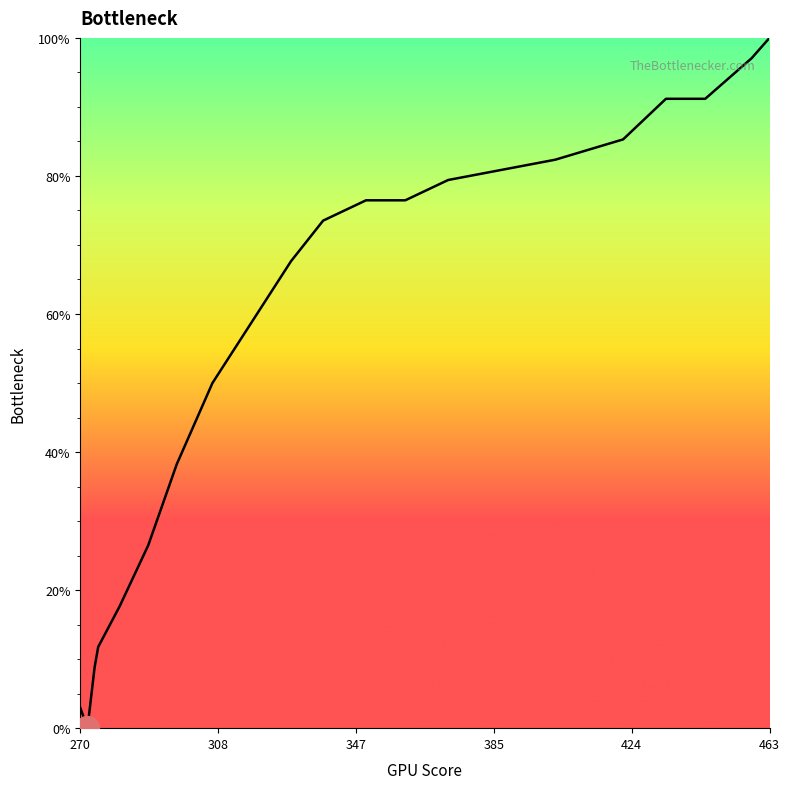

What is the difference between the maximum and minimum values?

100.0